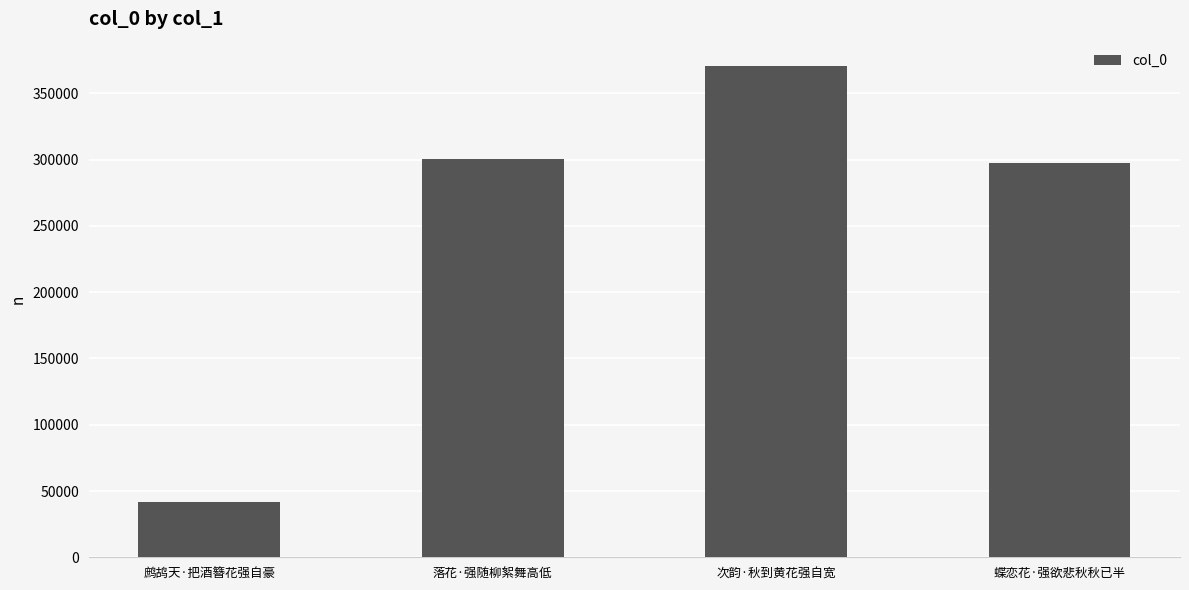

What value does the data have at 次韵·秋到黄花强自宽?

370542